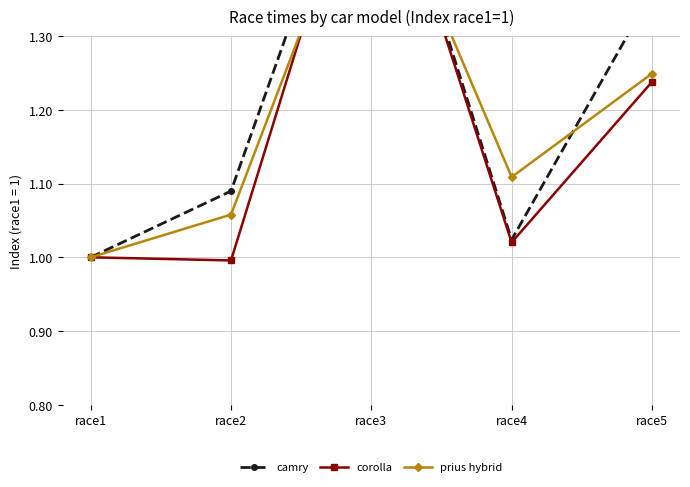

What is the sum of the corolla values at race5 and race3?

2.9